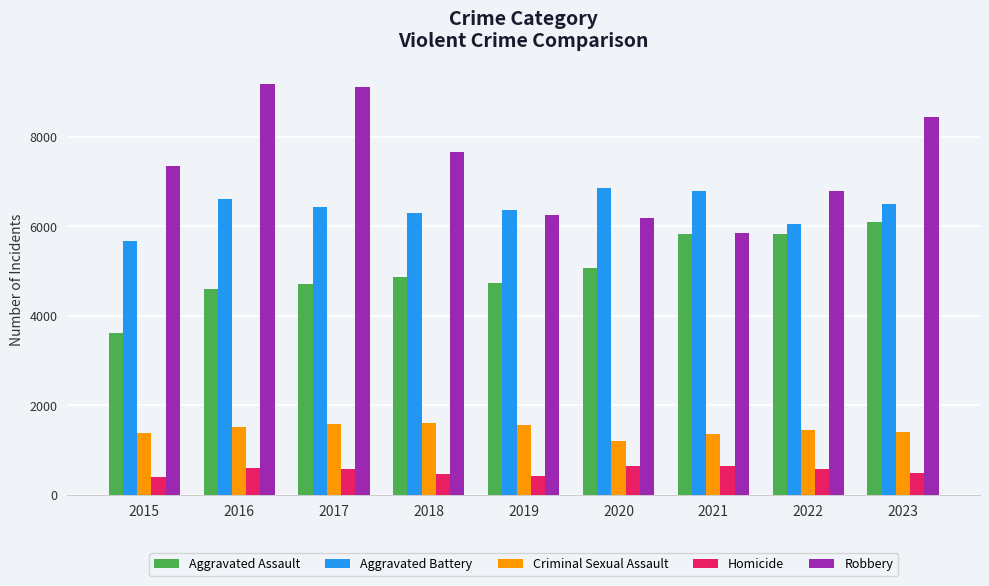

Which series has the largest range (max minus min)?

Robbery